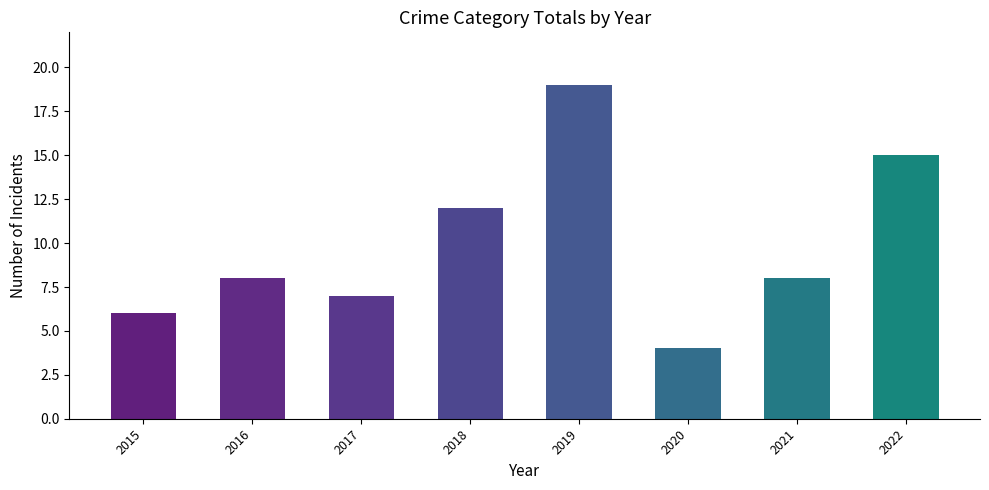

What is the change in value from 2016 to 2022?

+7